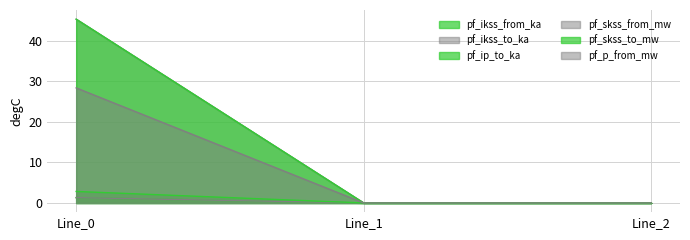

Is it true that pf_skss_from_mw equals 19.0 at Line_1?

False